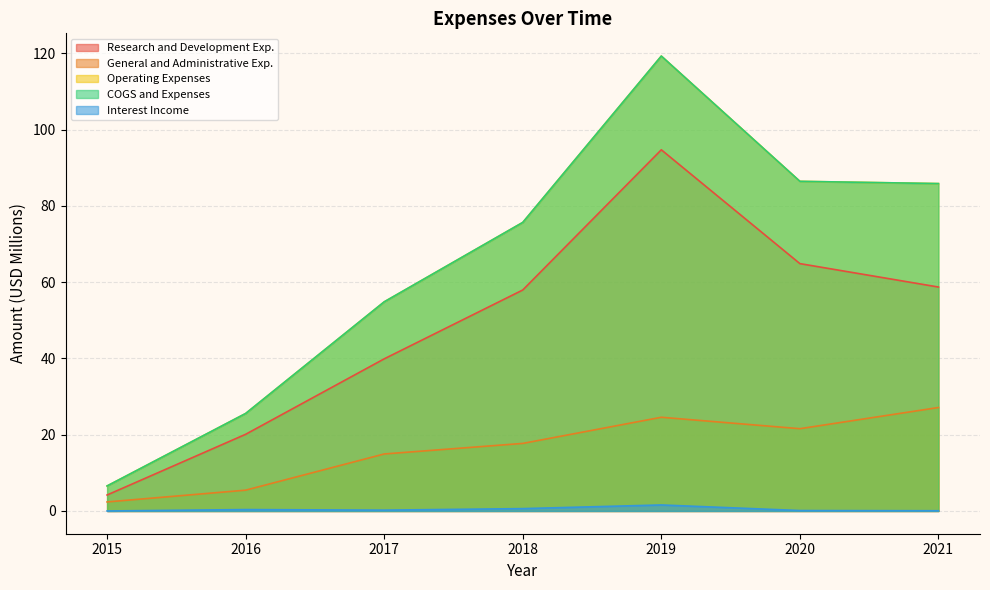

What is the difference between the maximum and minimum values in the Research and Development Exp. series?

90.5